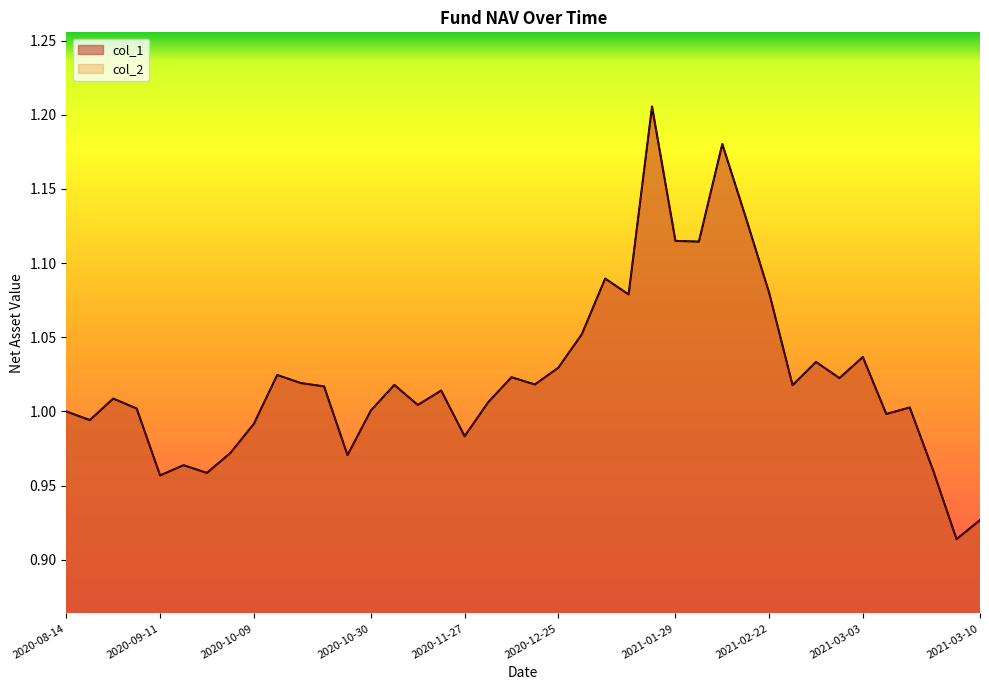

Count the number of categories in the chart.

40